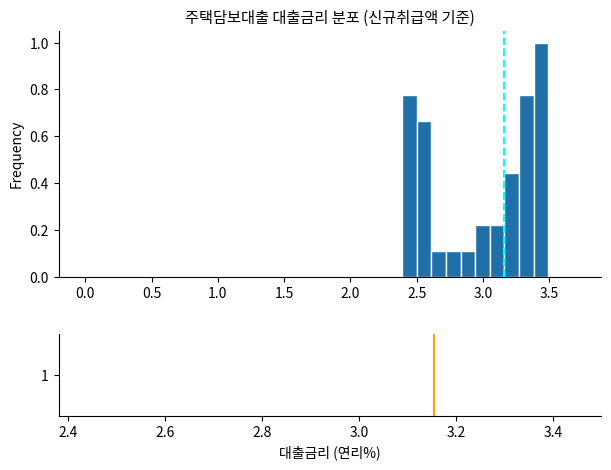

Read against the x-axis, roughly where is the centre of the tallest bar?

3.45